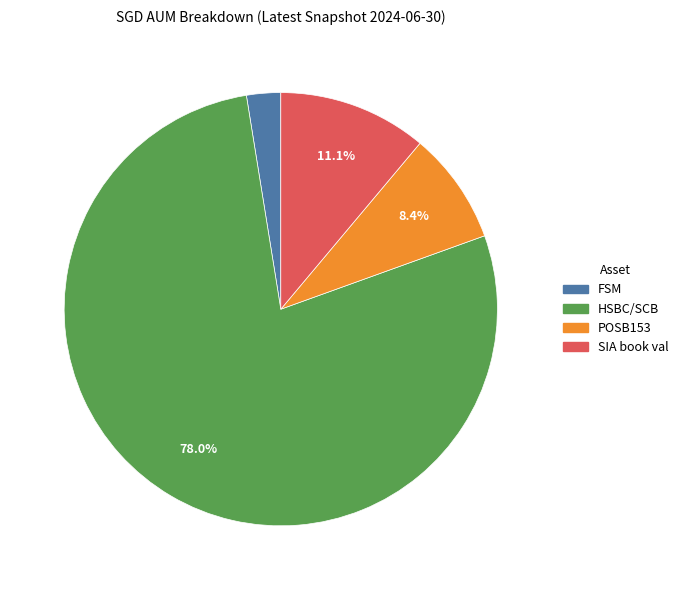

What percentage is NOT represented by POSB153?

91.6%